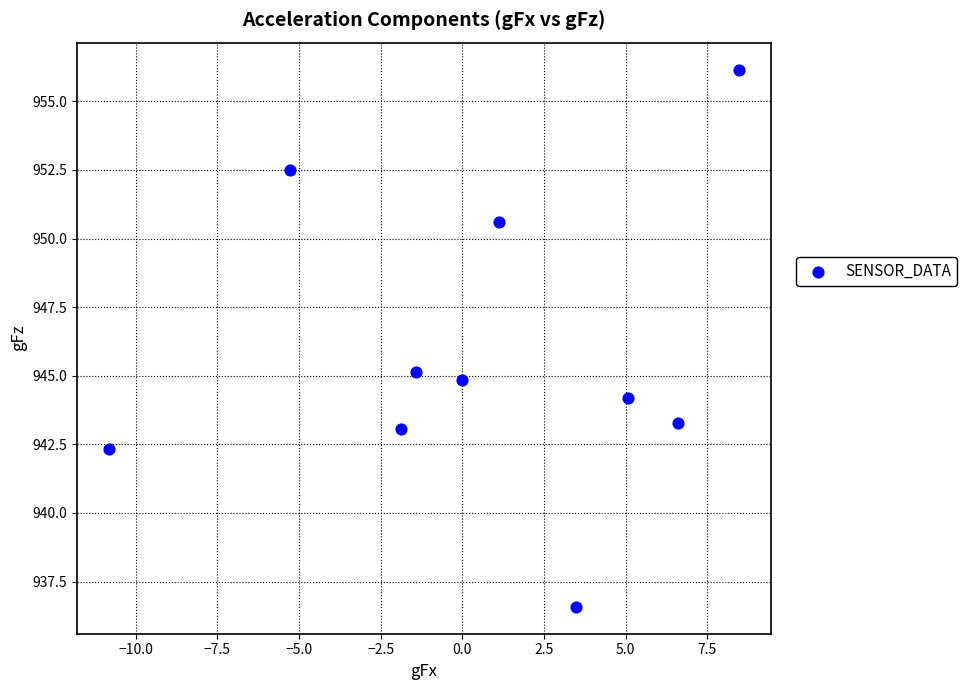

What Y value in the scatter plot is closest to 946?

945.1